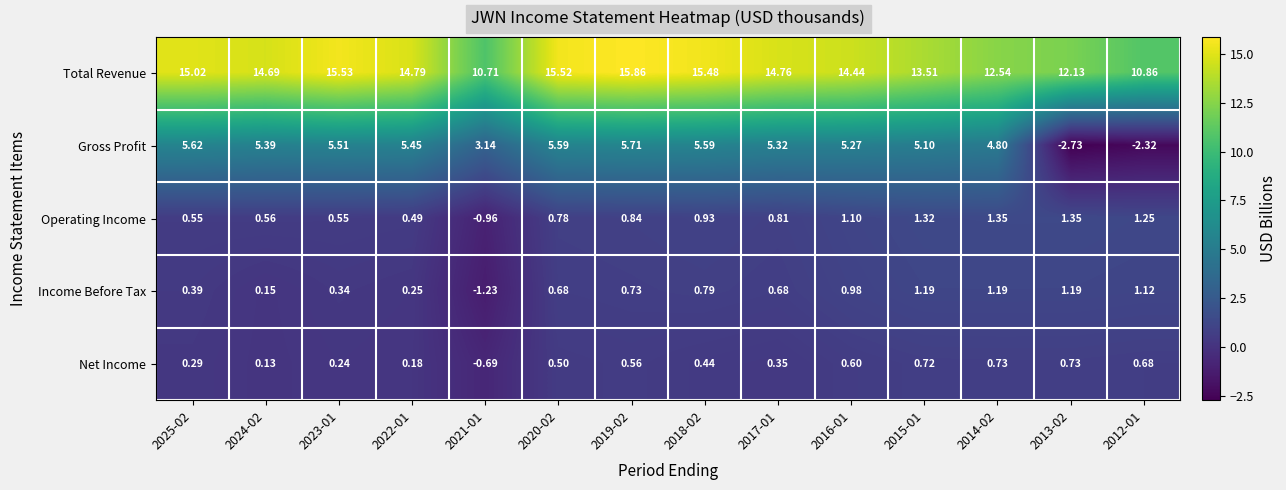

Which series has the largest total across all categories?

Total Revenue